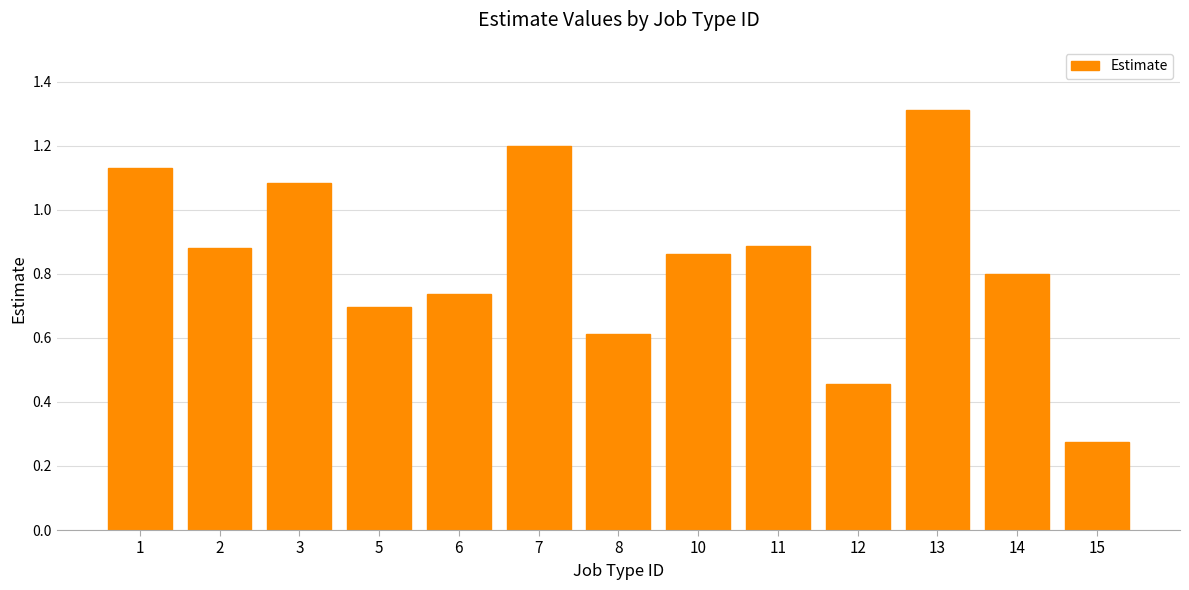

The value at 11 is 0.9. True or false?

True